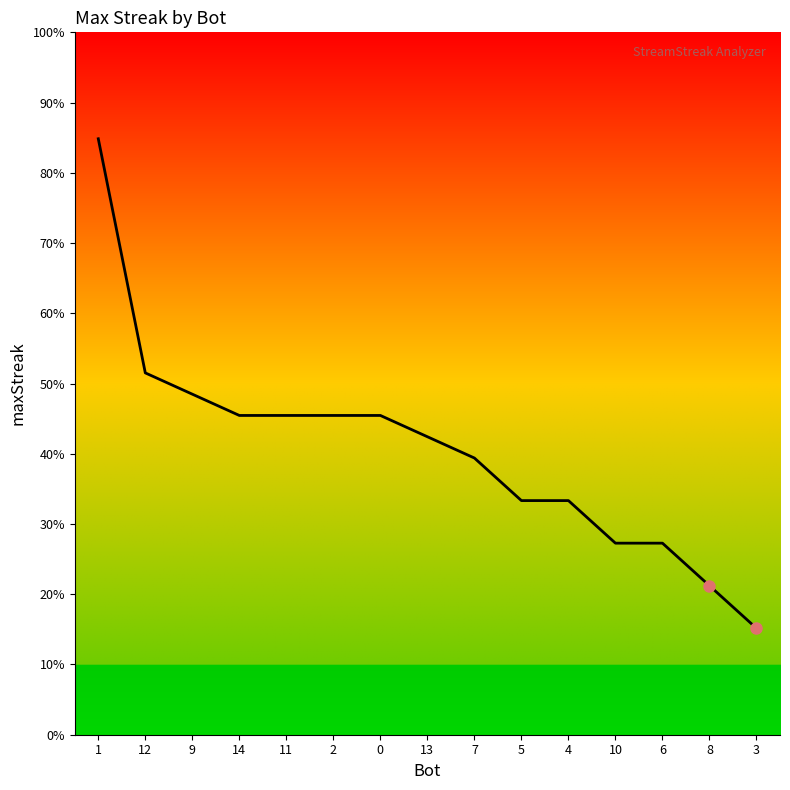

Is this an area chart (filled region under the line)?

Yes